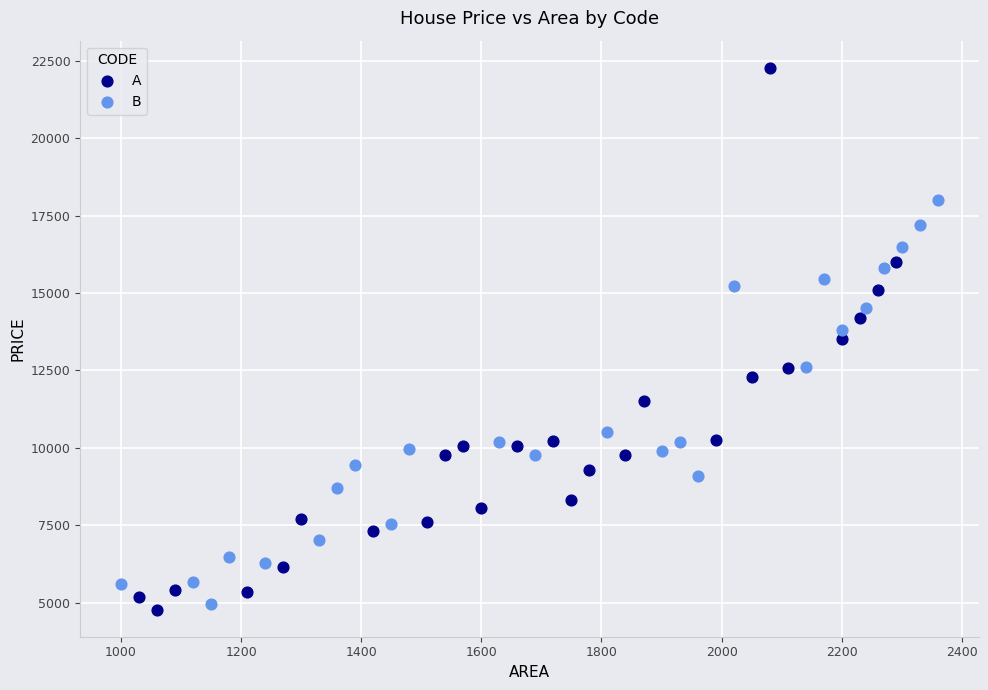

Which series has the widest spread of Y values?

A